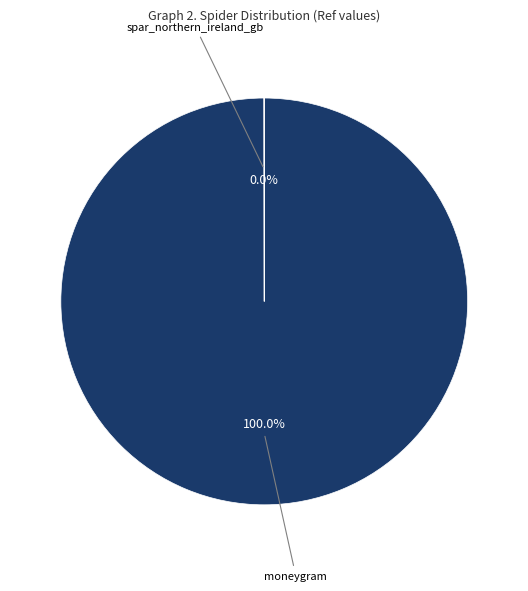

To the nearest percent, what is the difference between the largest and smallest slice percentages?

100%